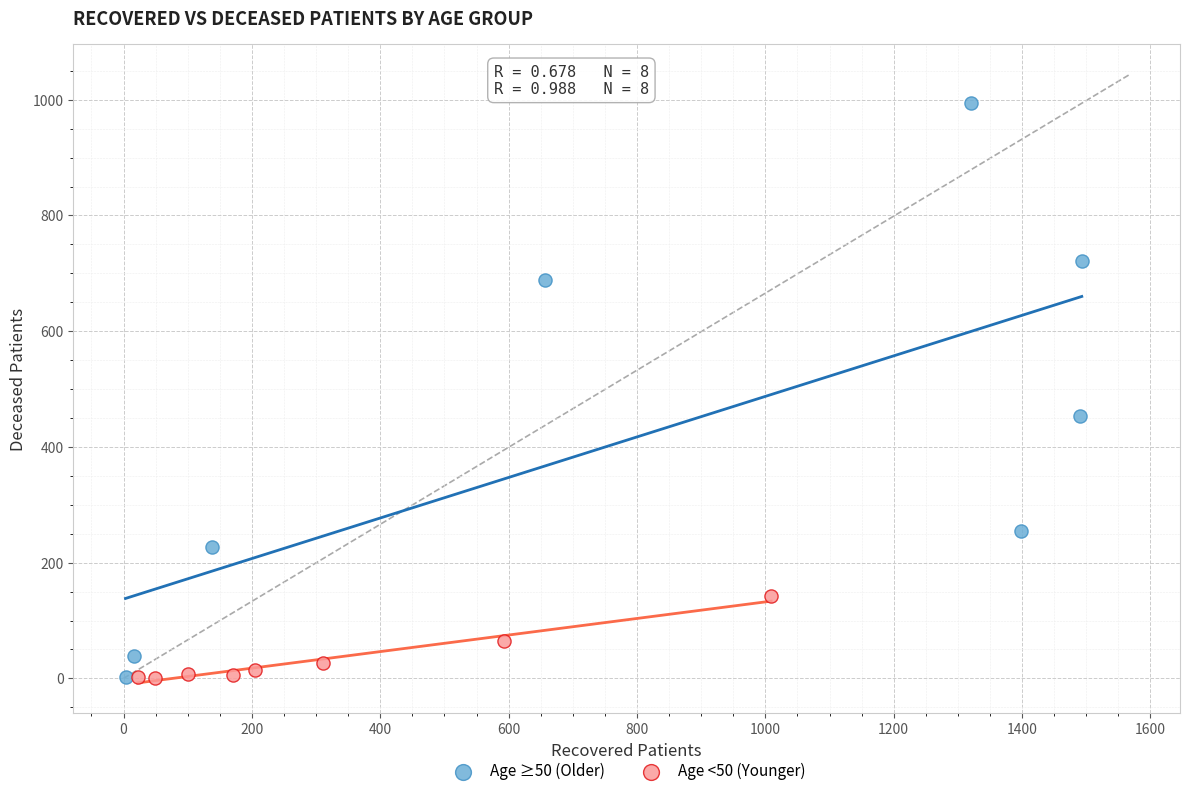

Which series reaches the maximum Y coordinate?

Age ≥50 (Older)